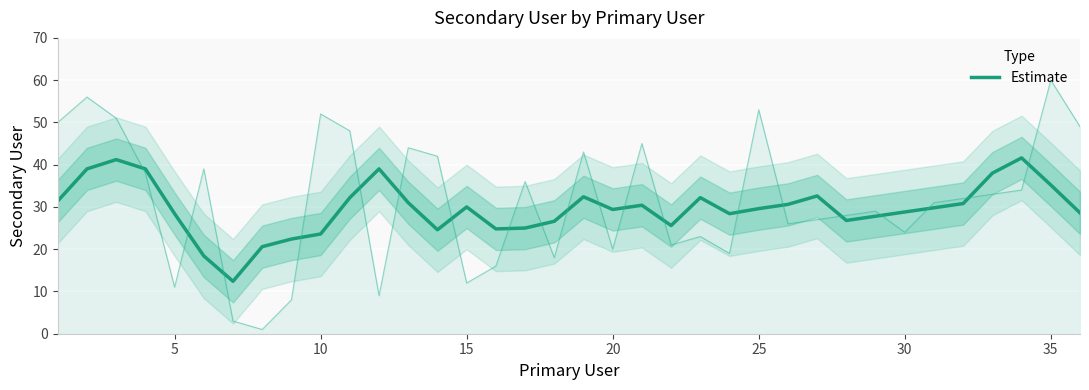

Reading left to right, transcribe all the data shown in this chart.

31.4	39.0	41.2	39.0	28.4	18.4	12.4	20.6	22.4	23.6	32.2	39.0	31.0	24.6	30.0	24.8	25.0	26.6	32.4	29.4	30.4	25.6	32.2	28.4	29.6	30.6	32.6	26.8	27.8	28.8	29.8	30.8	38.0	41.6	35.2	28.6